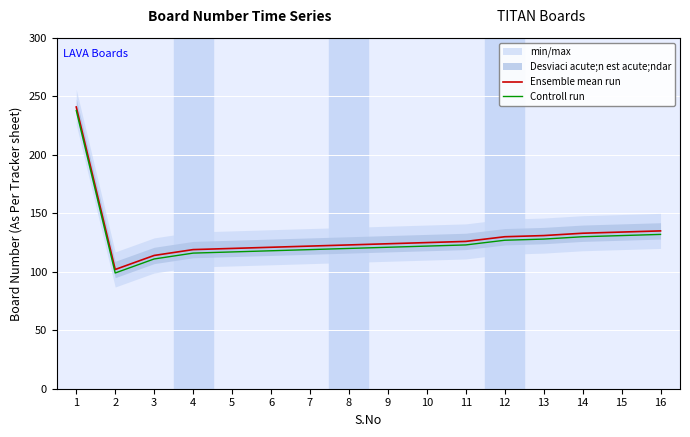

What value does the Controll run series have at 9?

121